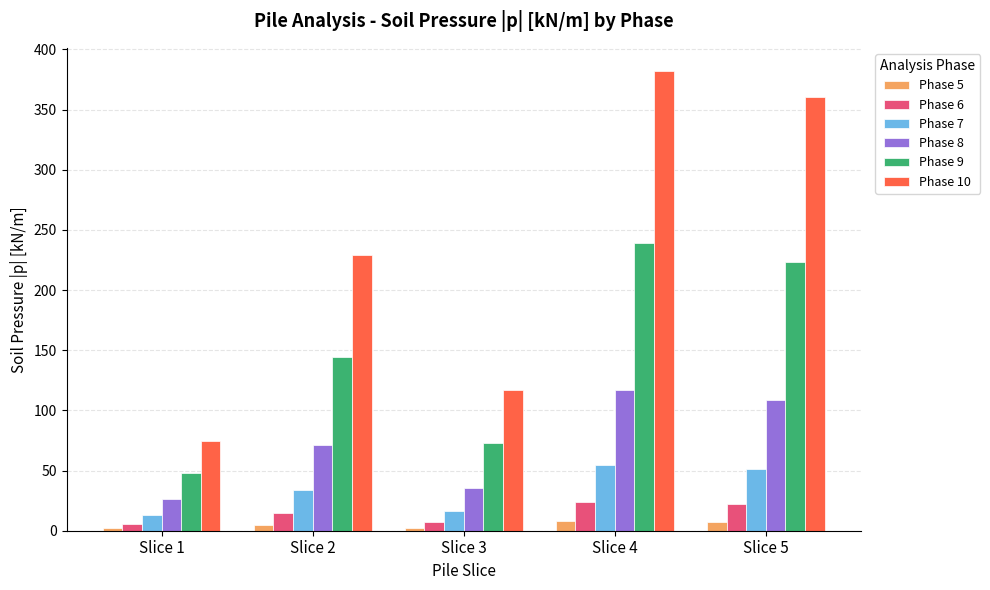

What are all the series names shown in the legend?

Phase 5, Phase 6, Phase 7, Phase 8, Phase 9, Phase 10